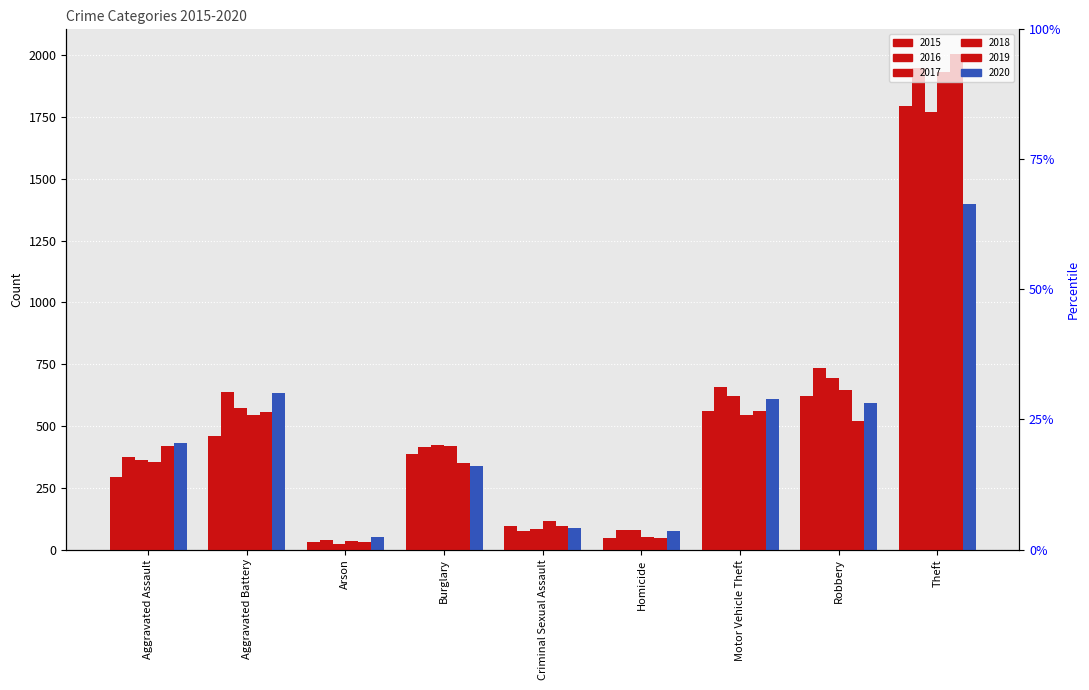

The 2015 series shows 43 at Arson. True or false?

False